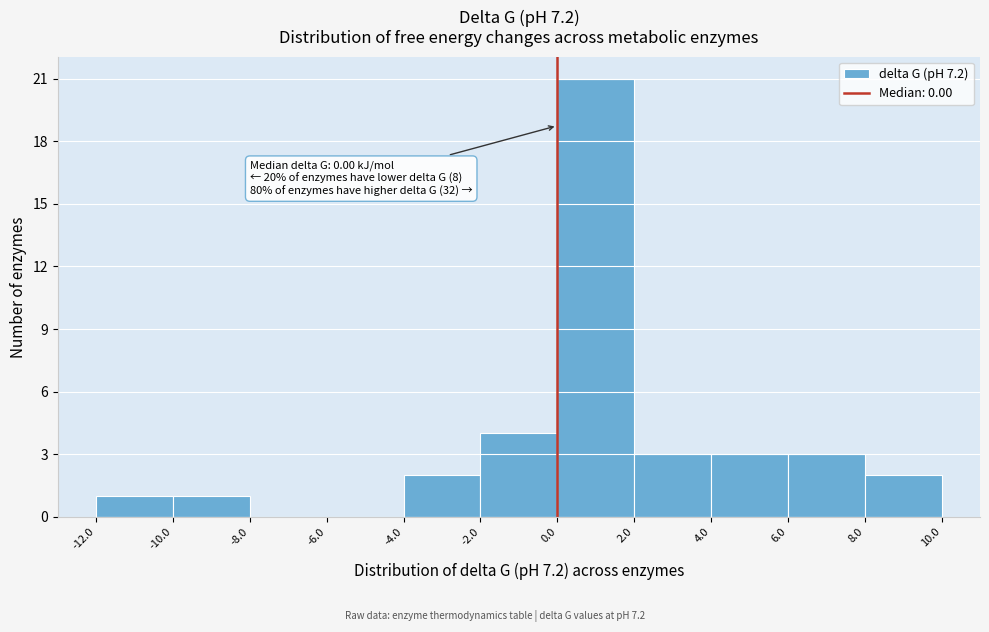

Which range on the x-axis has the tallest bar?

0.0 to 2.0